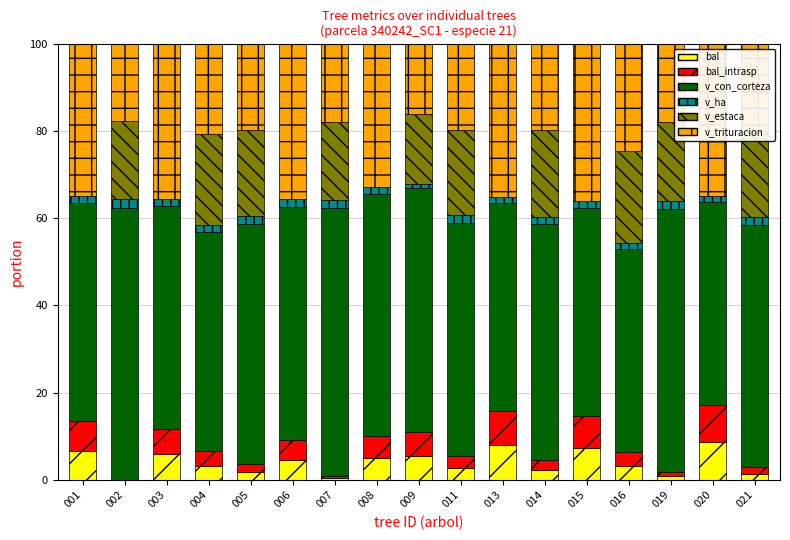

What is the total value across all series at 014?

100.0